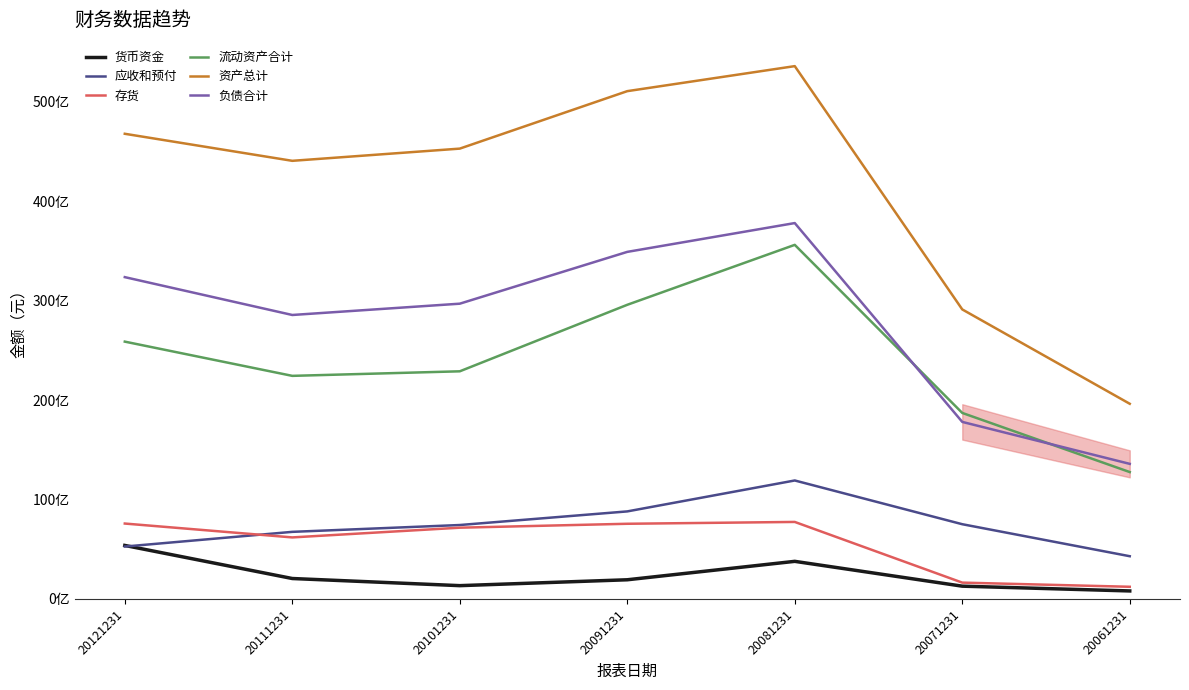

In 负债合计, how many points are higher than both neighbors (excluding endpoints)?

1